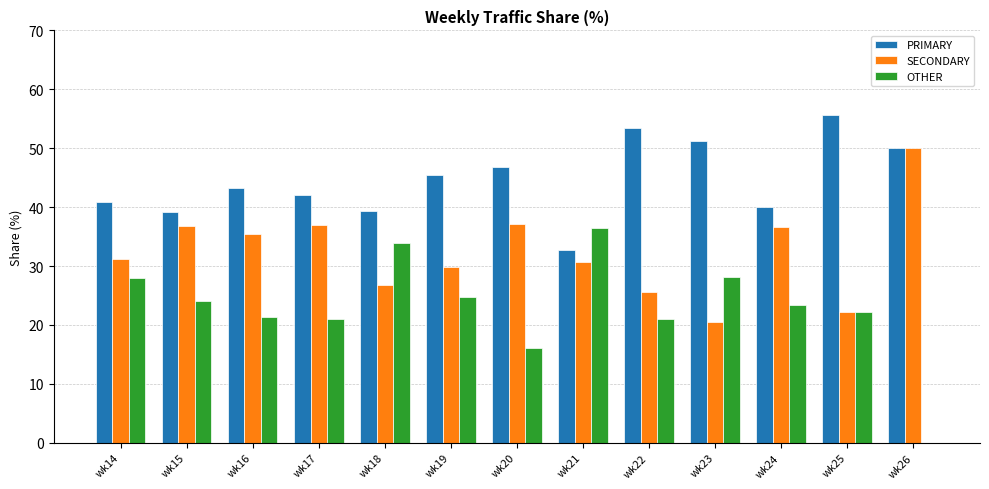

Which category has the highest value across all series?

wk25